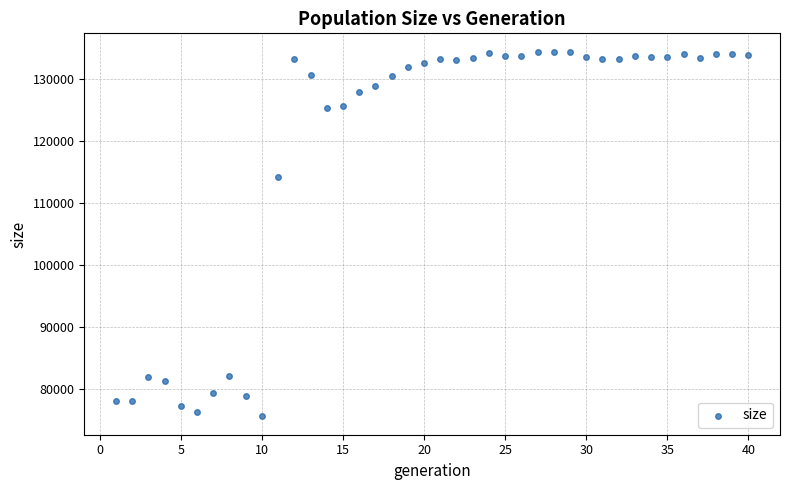

What Y value in the scatter plot is closest to 105034?

114278